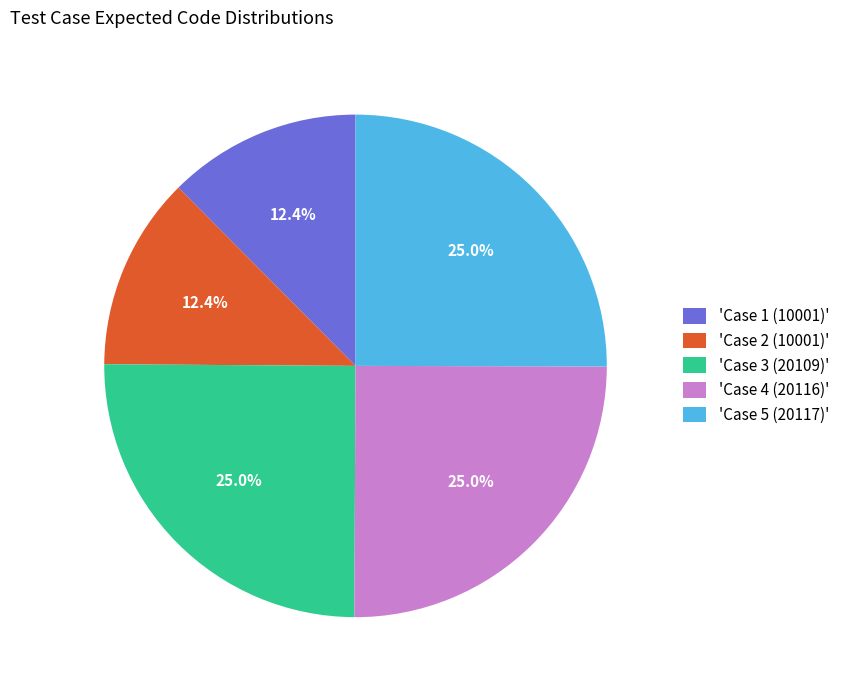

Do 'Case 3 (20109)' and 'Case 2 (10001)' together represent more than half of the pie?

No